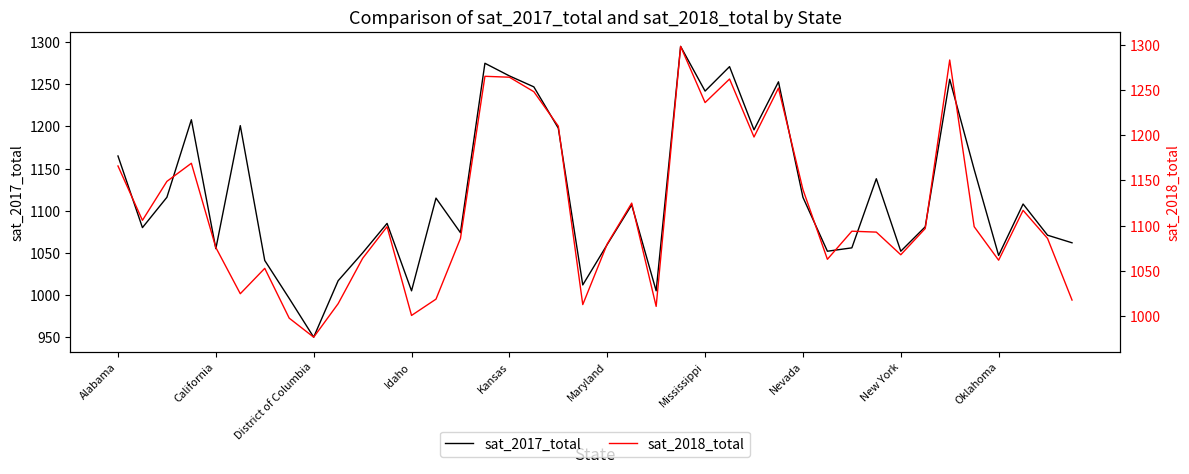

Which series has the widest spread of values?

sat_2017_total